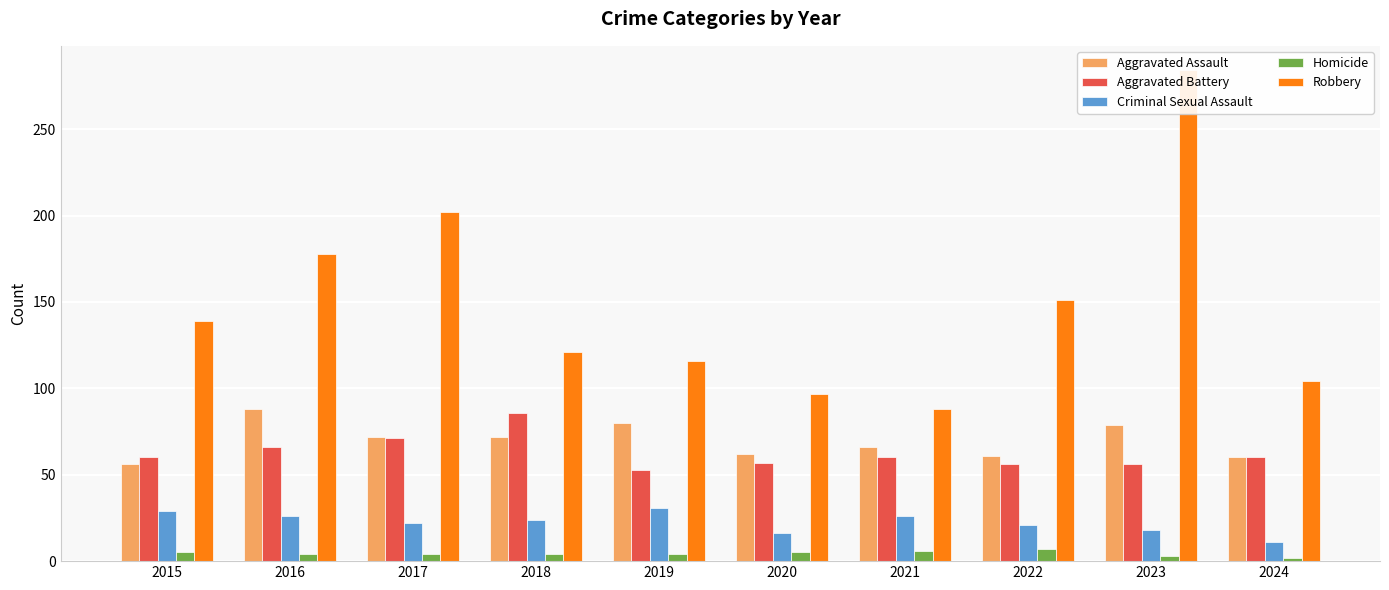

Which has a higher value, 2024 or 2019?

2019